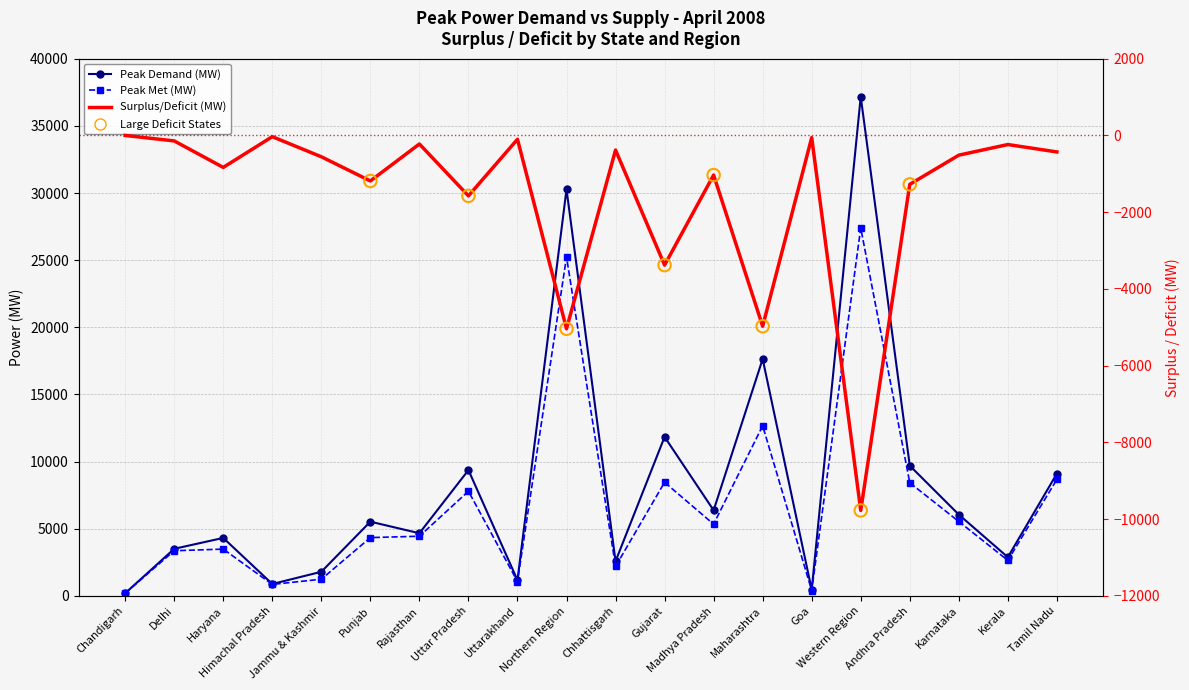

At how many categories does at least one series exceed 2660?

14